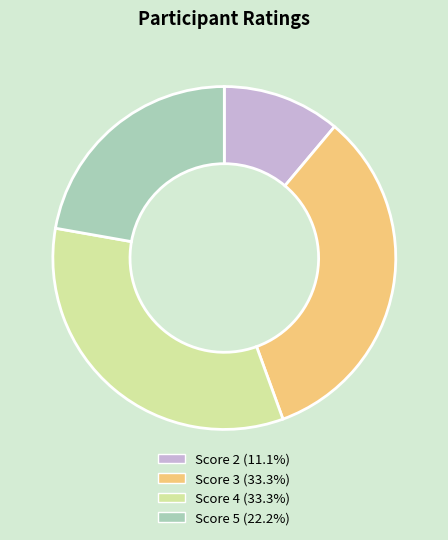

What is the ratio of the value at Score 4 (33.3%) to the value at Score 2 (11.1%)?

3.0